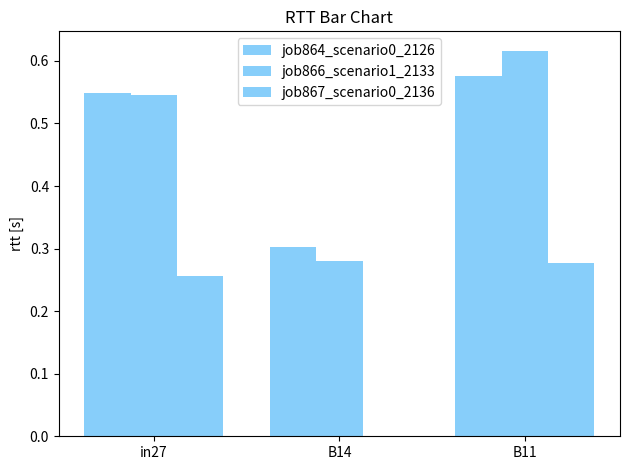

Are the bars grouped side by side (vs. stacked)?

Yes